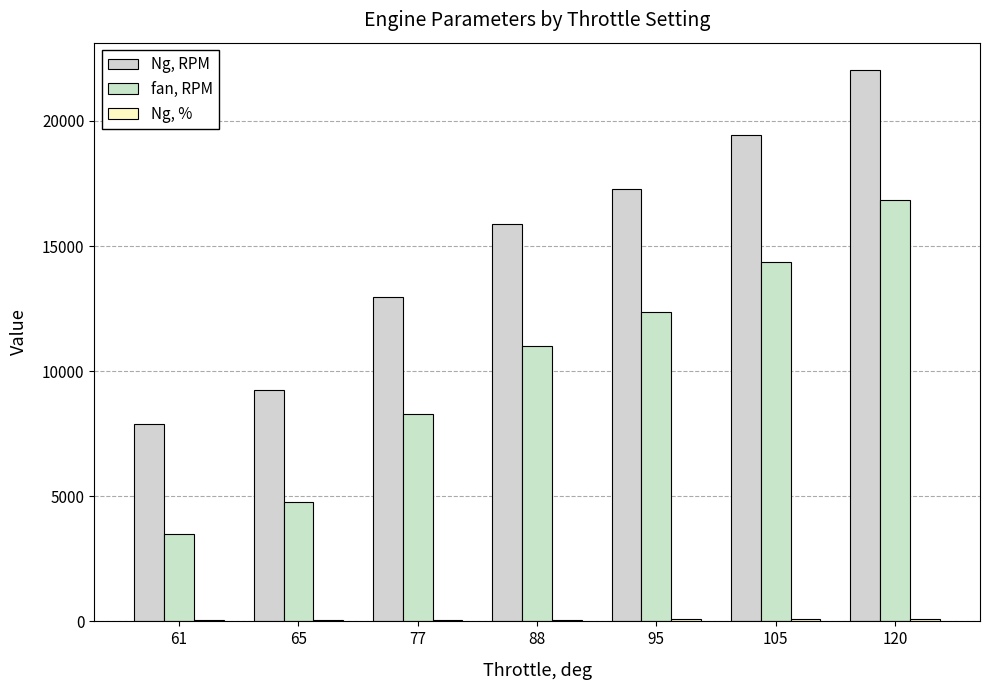

What is the value of the Ng, % bar at the 5th from the left?

78.0